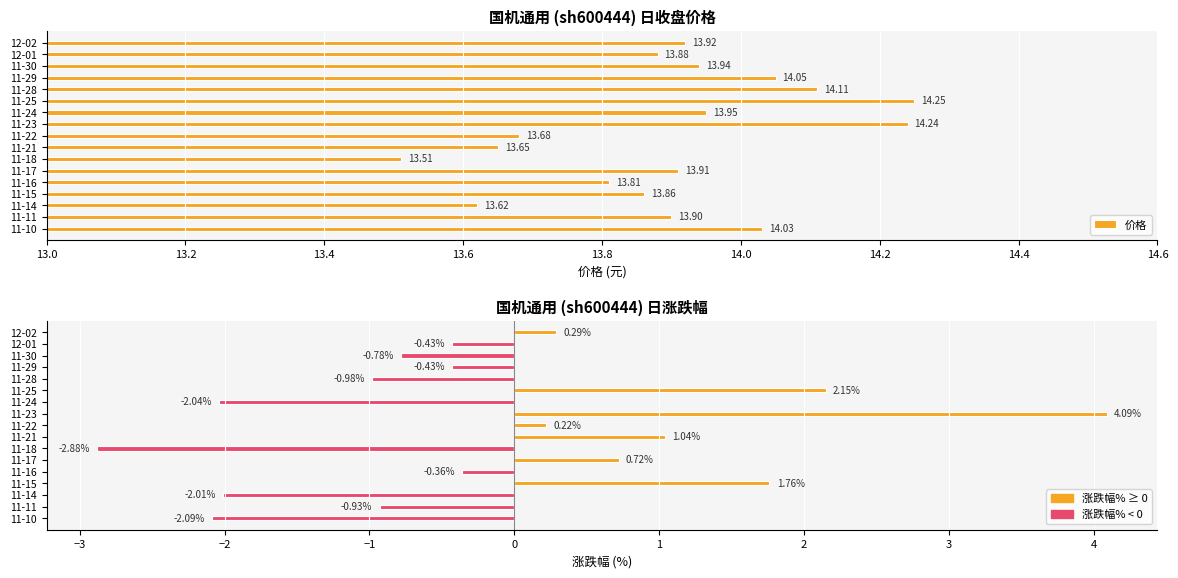

Which series changed the most between 12-01 and 11-15?

涨跌幅%